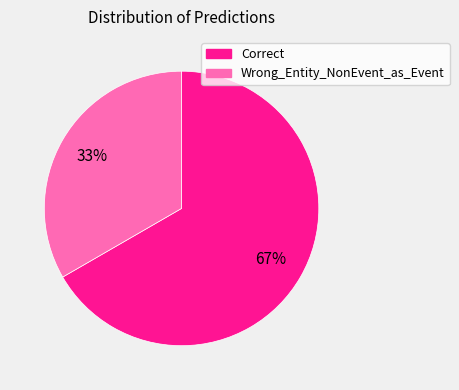

What is the ratio of the value at Correct to the value at Wrong_Entity_NonEvent_as_Event?

2.0